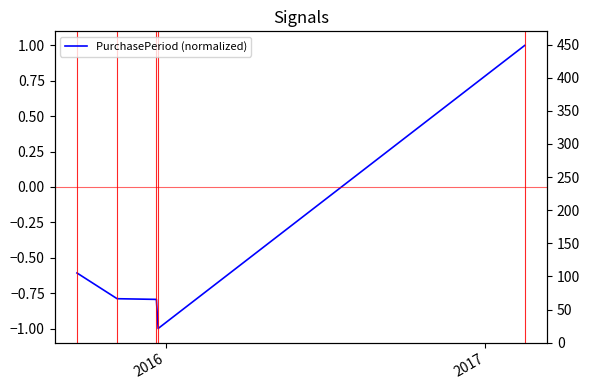

Count the values in the range 0 to 1.

1